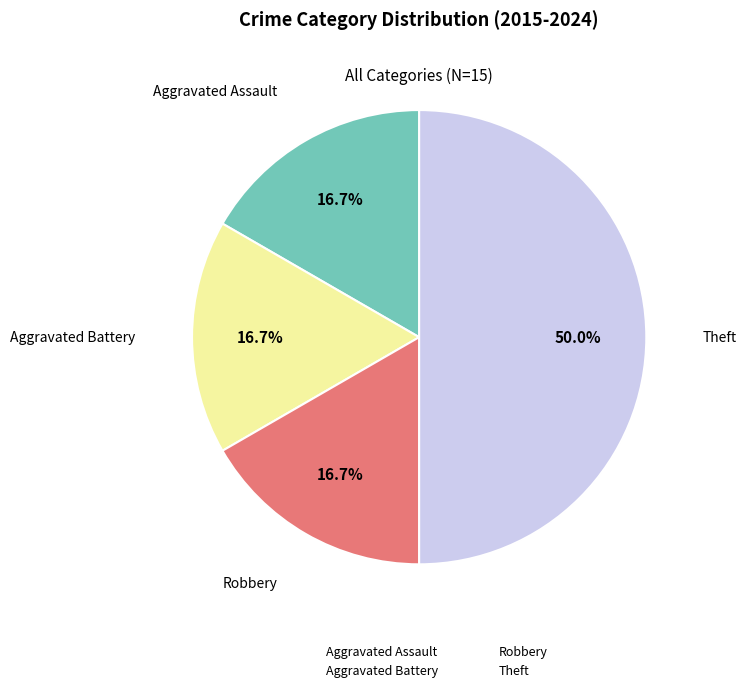

Is it true that Robbery is 29% of the pie?

False